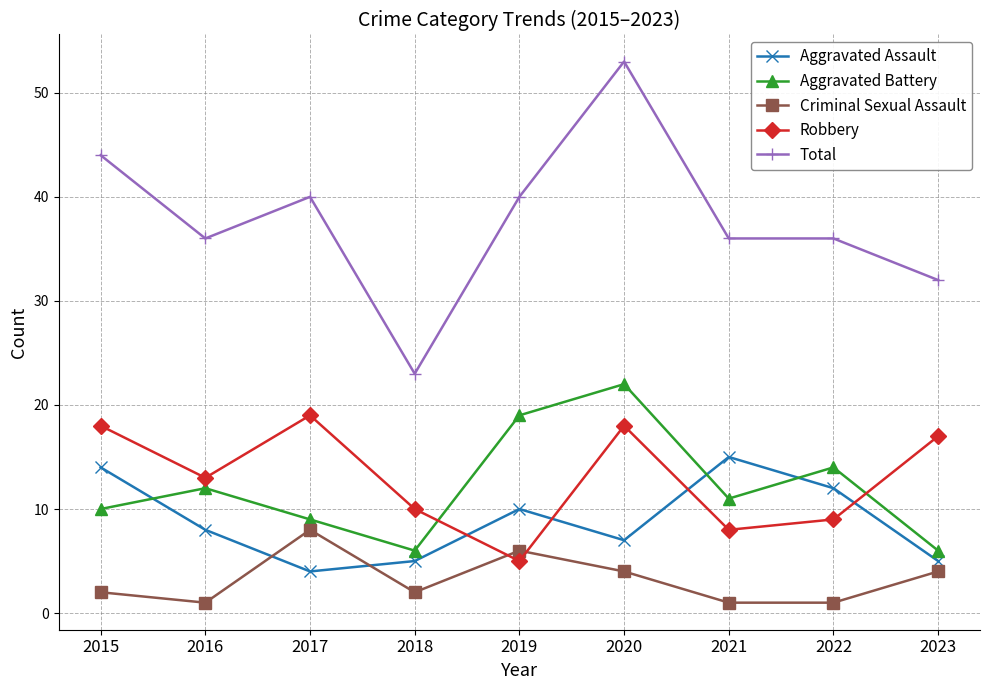

What is the difference between the highest and lowest values at 2022?

35